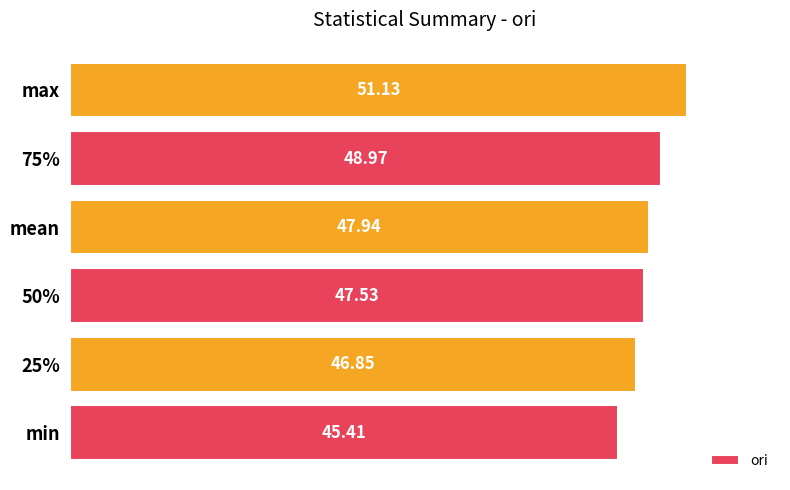

What is the difference between the values at mean and 50%?

0.4